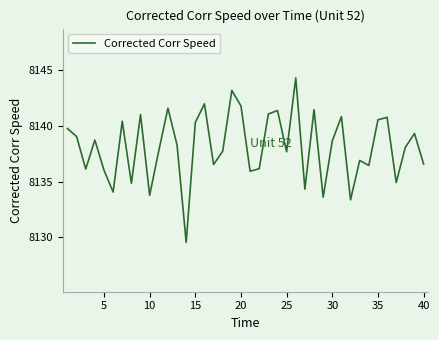

What is the difference between the maximum and minimum values?

14.7